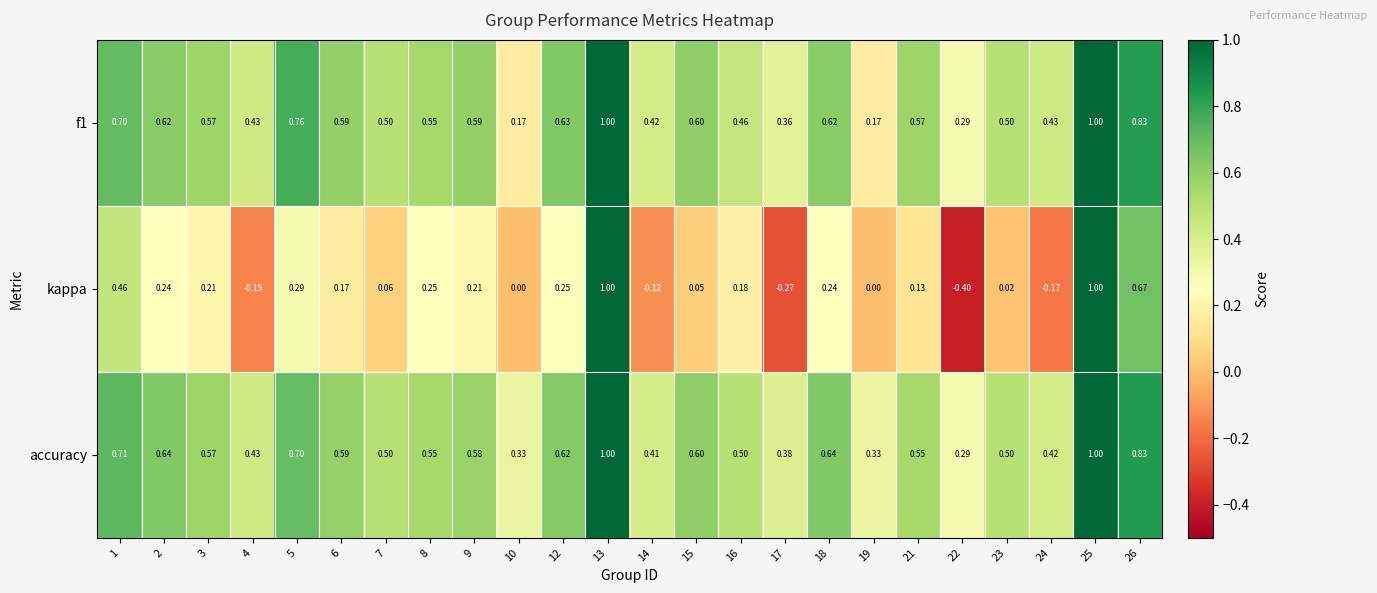

Which series has the largest range (max minus min)?

kappa